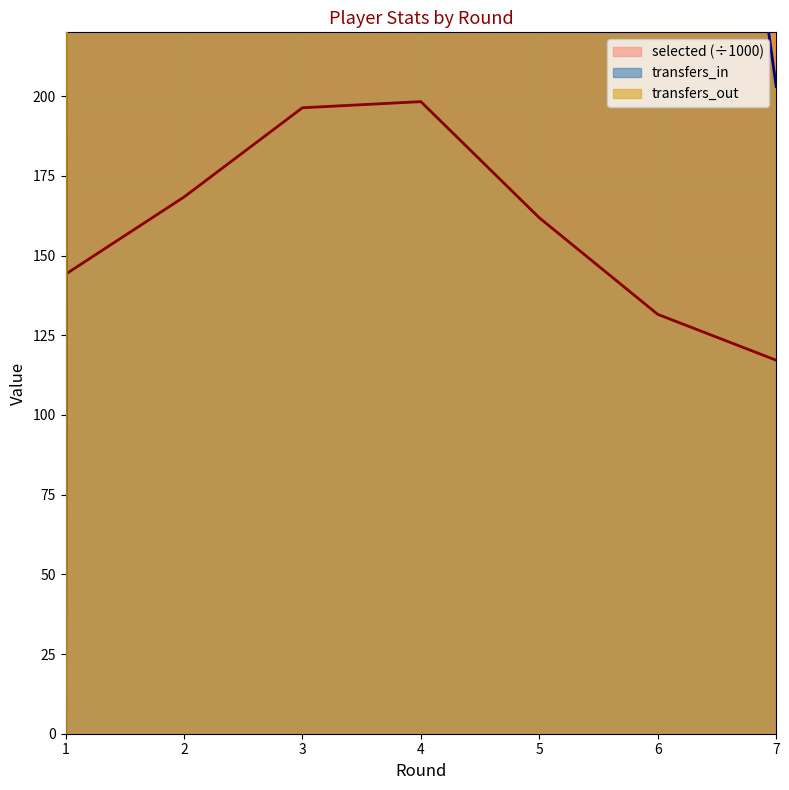

True or false: transfers_in and transfers_out intersect in this chart.

True